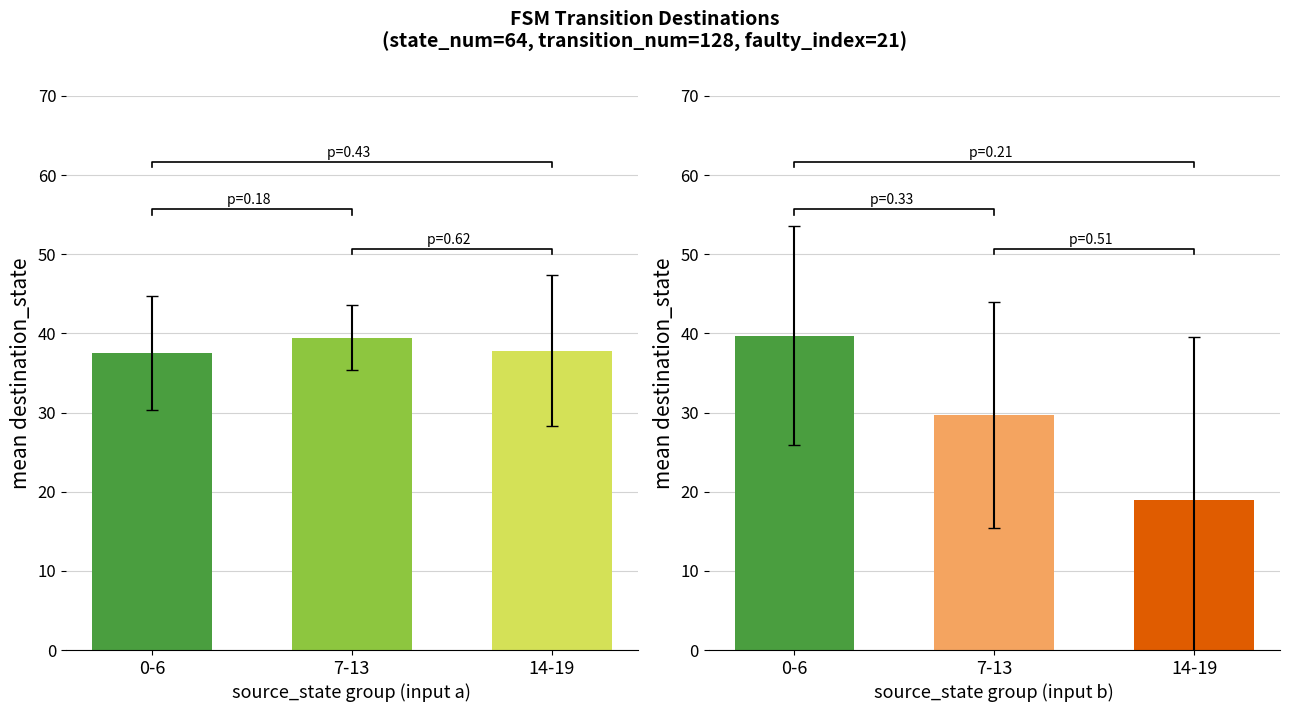

At how many categories does at least one series exceed 26?

3